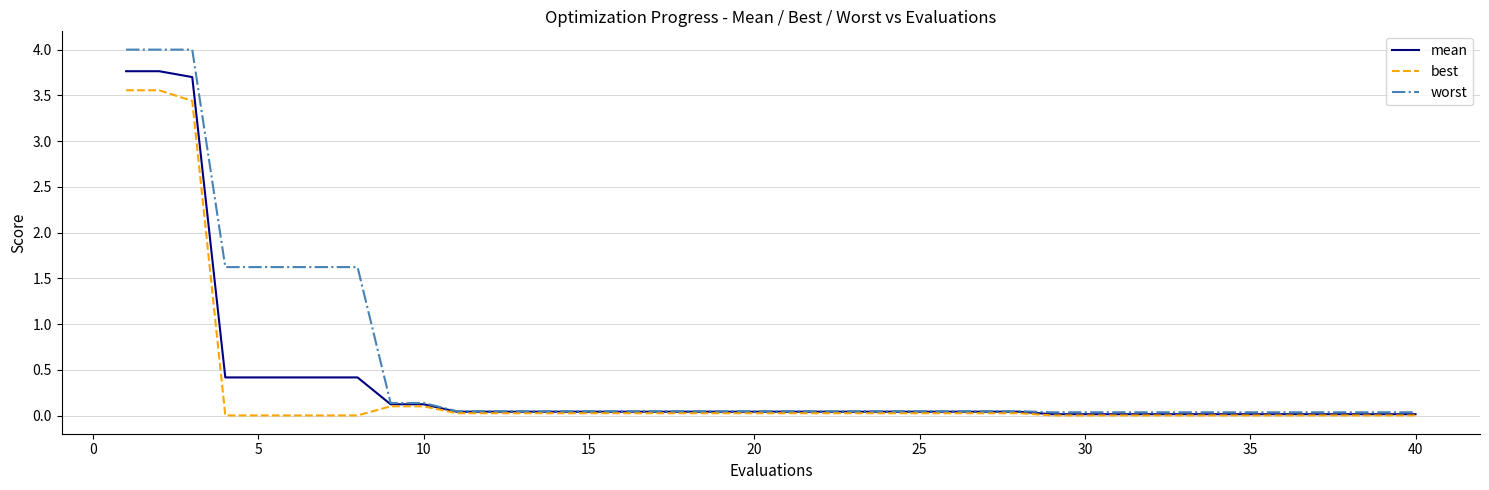

What is the greatest value displayed?

4.0